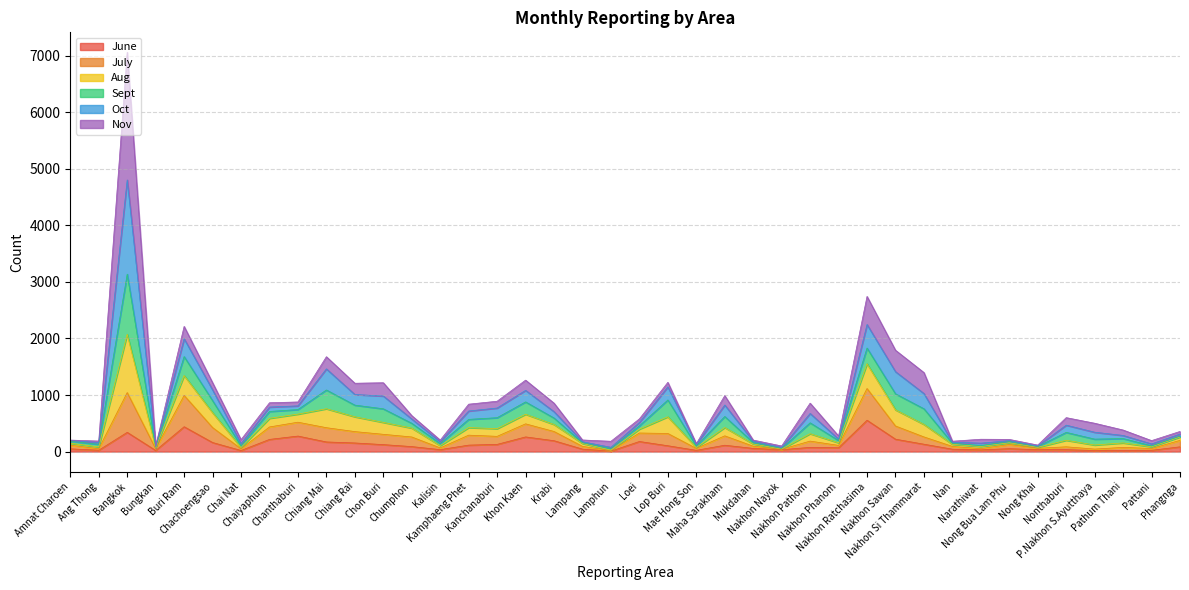

Between Mukdahan and Kalisin, which is larger?

Mukdahan